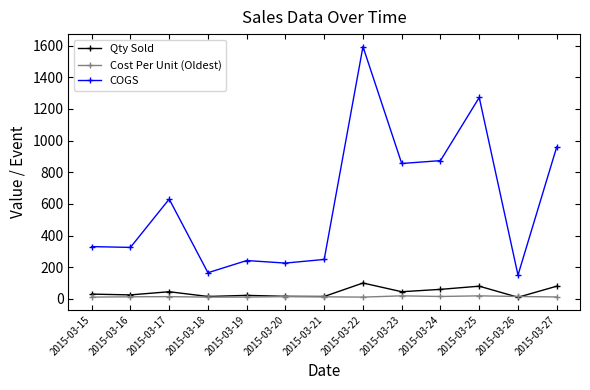

Is it true that COGS equals 255 at 2015-03-26?

False